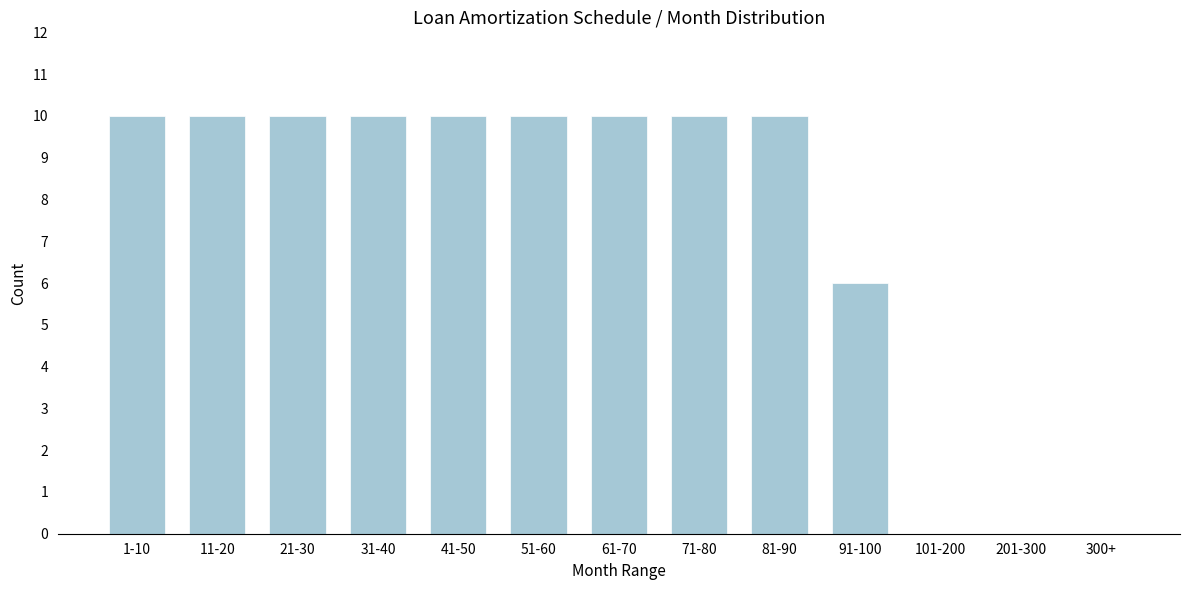

Reading right to left, list all the values displayed in this chart.

300+=0	201-300=0	101-200=0	91-100=6	81-90=10	71-80=10	61-70=10	51-60=10	41-50=10	31-40=10	21-30=10	11-20=10	1-10=10